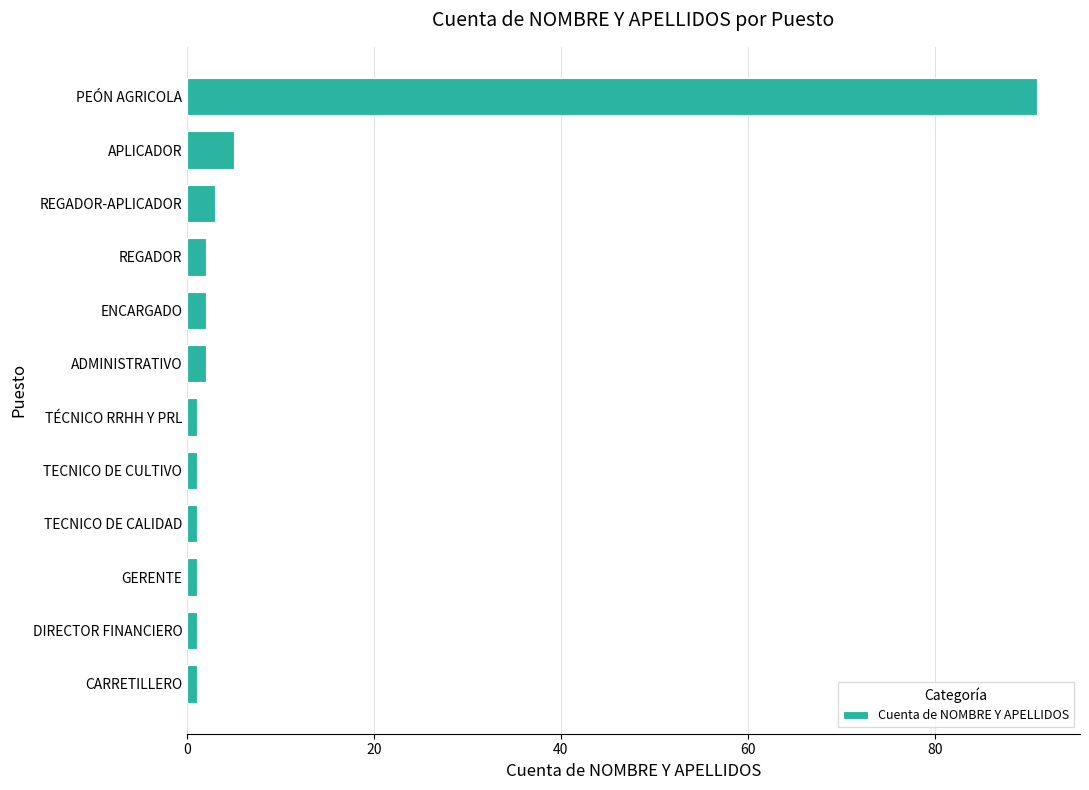

What is the difference between the second highest and second lowest values?

4